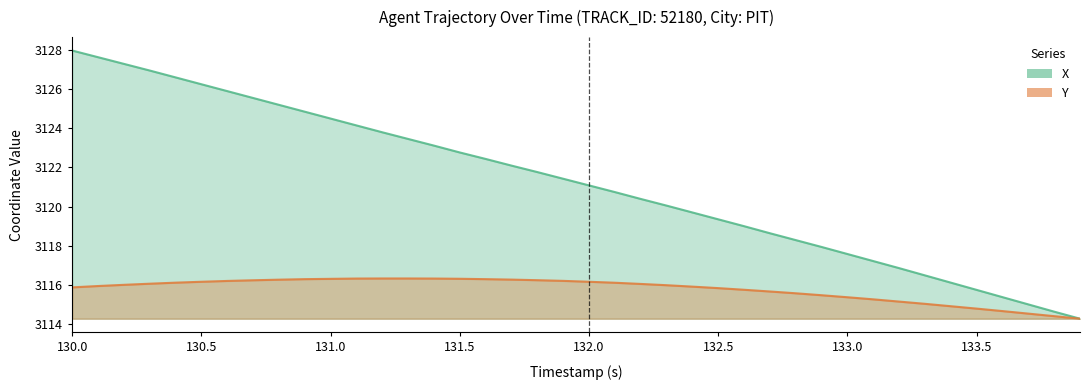

Reading left to right, transcribe all the data shown in this chart.

X: 3128.0	3127.6	3127.3	3126.9	3126.6	3126.2	3125.9	3125.5	3125.2	3124.8	3124.5	3124.1	3123.8	3123.4	3123.1	3122.8	3122.4	3122.1	3121.8	3121.4	3121.1	3120.7	3120.4	3120.1	3119.7	3119.3	3119.0	3118.6	3118.3	3117.9	3117.6	3117.2	3116.9	3116.5	3116.1	3115.8	3115.4	3115.0	3114.6	3114.3
Y: 3115.9	3115.9	3116.0	3116.1	3116.1	3116.2	3116.2	3116.2	3116.3	3116.3	3116.3	3116.3	3116.3	3116.3	3116.3	3116.3	3116.3	3116.3	3116.2	3116.2	3116.2	3116.1	3116.1	3116.0	3115.9	3115.8	3115.8	3115.7	3115.6	3115.5	3115.4	3115.3	3115.2	3115.0	3114.9	3114.8	3114.7	3114.5	3114.4	3114.3